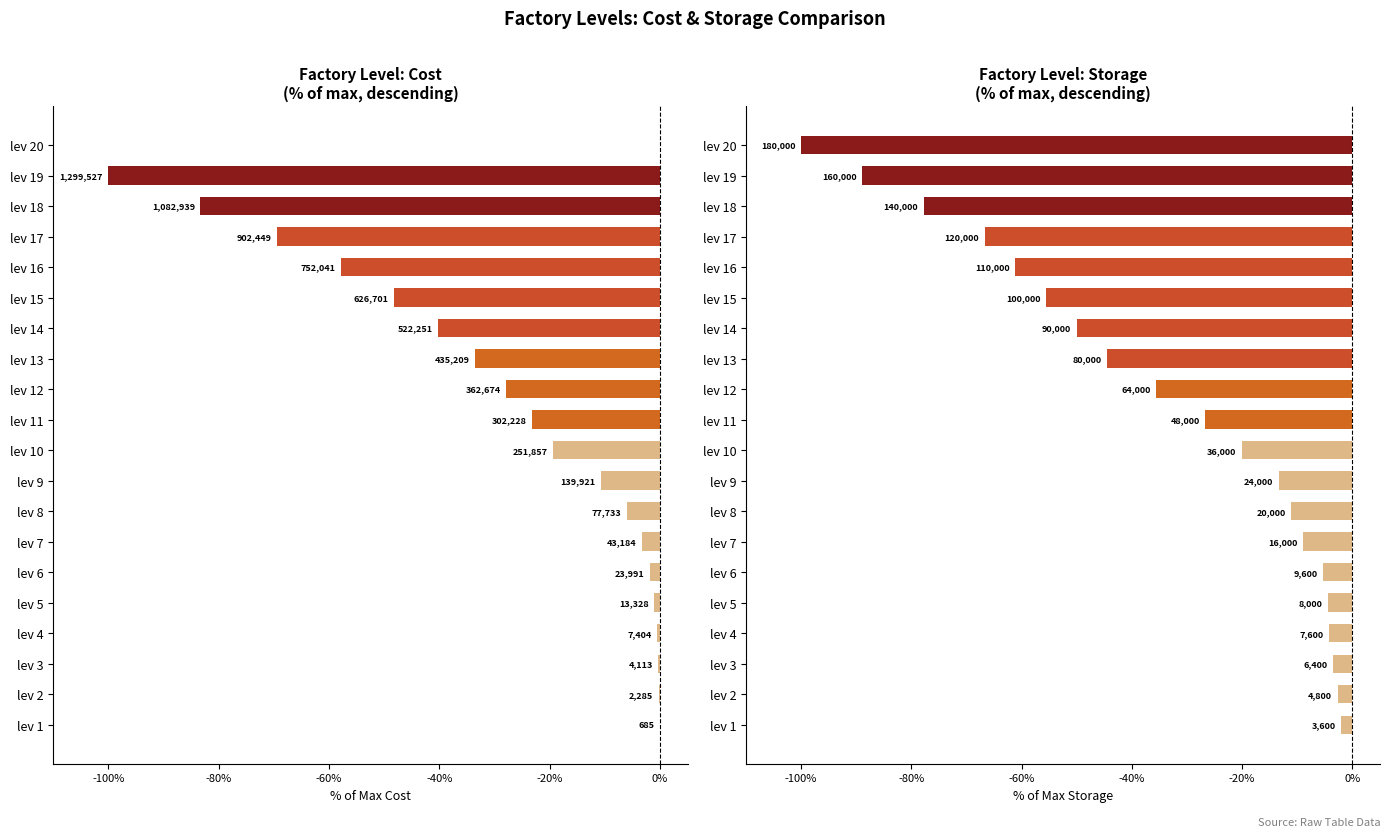

List the series in order of their peak value, lowest first.

storage, cost